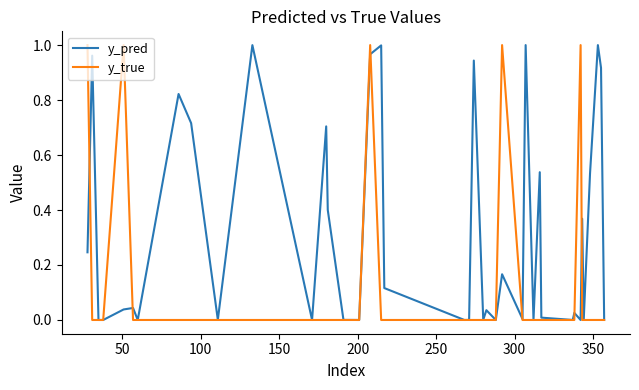

Rank the series by their average value, from lowest to highest.

y_true, y_pred